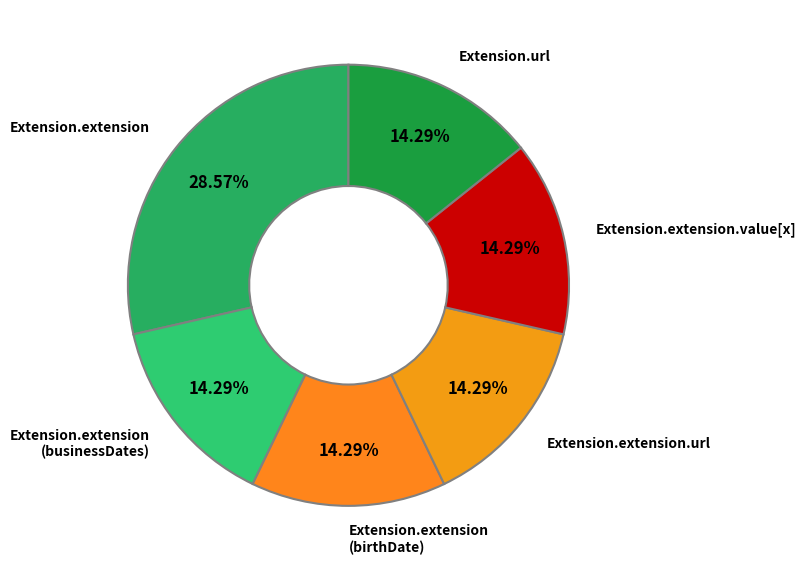

To the nearest percent, what portion does Extension.url represent?

14%